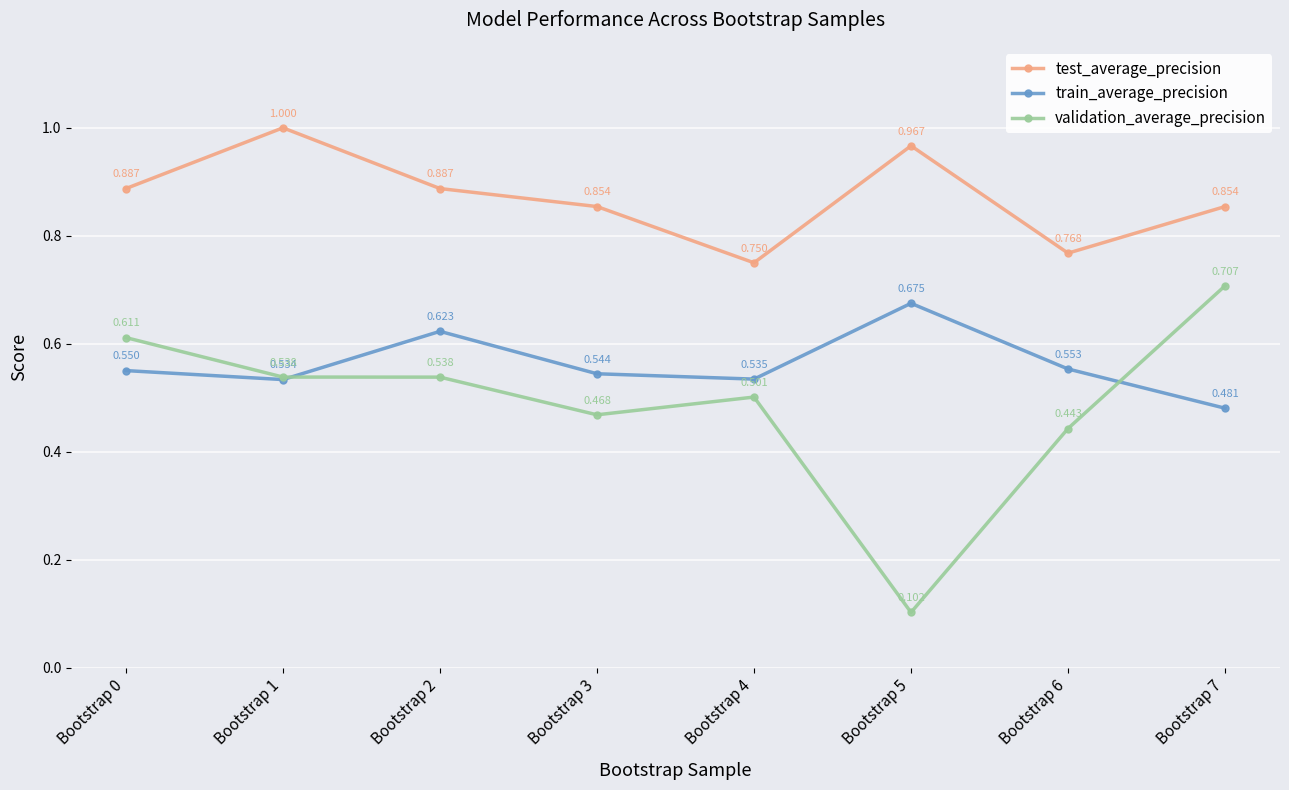

True or false: test_average_precision has more than 1 interior local peaks.

True